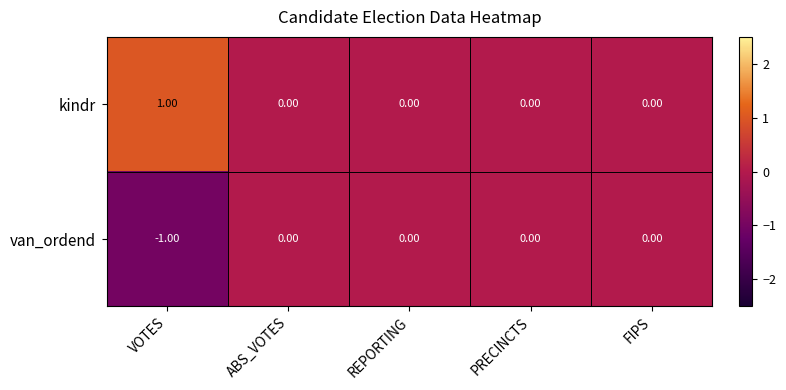

Which category has the lowest value across all series?

VOTES